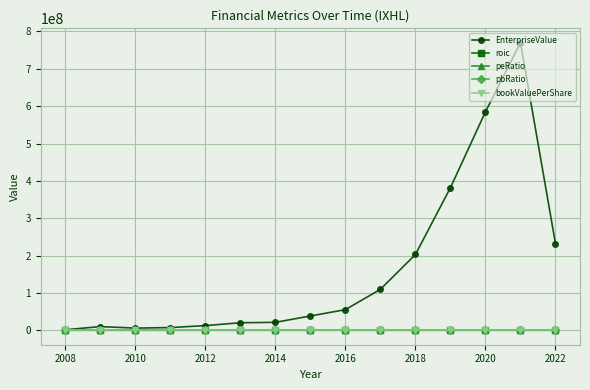

What is the value of the EnterpriseValue point at the 11th from the left?

202975017.0